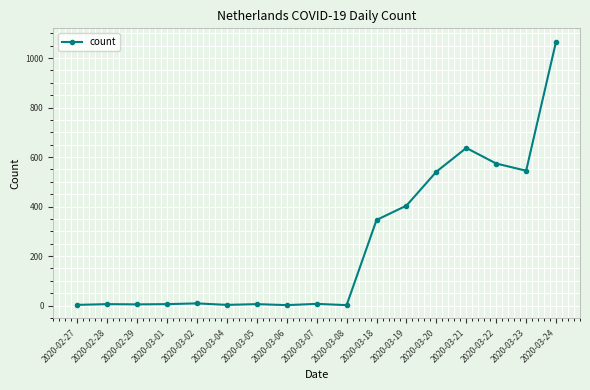

What position from the right is 2020-02-28?

16